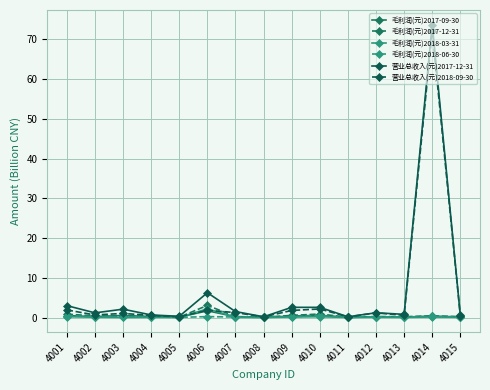

What are all the series names shown in the legend?

毛利润(元)2017-09-30, 毛利润(元)2017-12-31, 毛利润(元)2018-03-31, 毛利润(元)2018-06-30, 营业总收入(元)2017-12-31, 营业总收入(元)2018-09-30